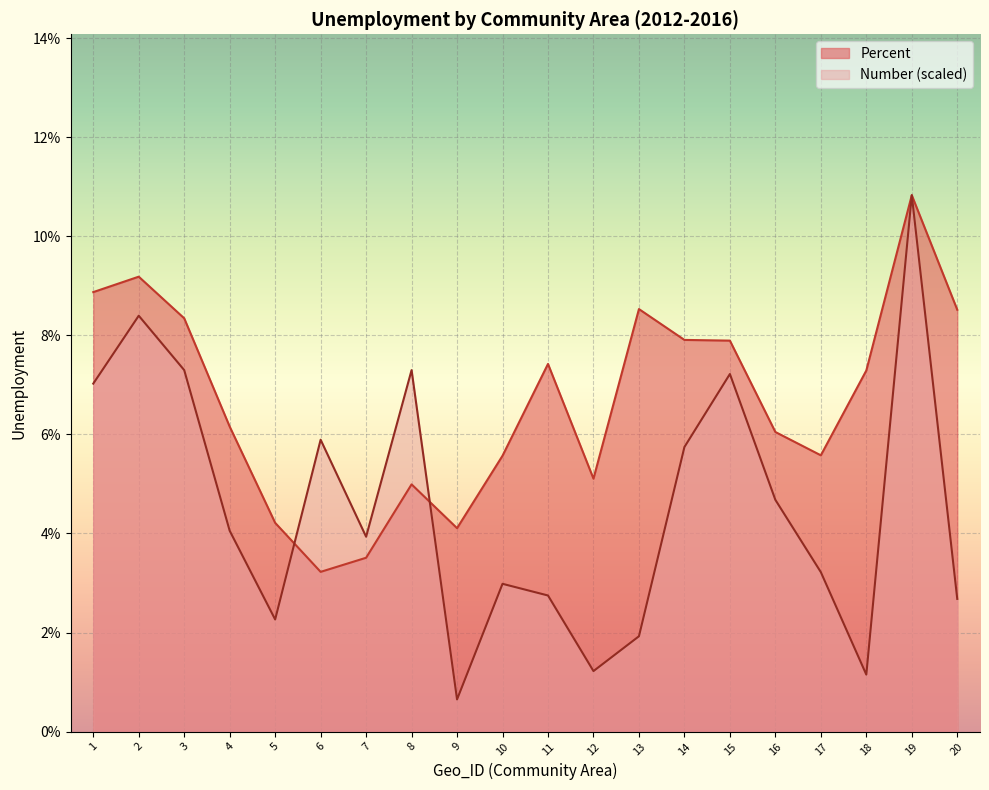

At how many categories does at least one series exceed 9?

2